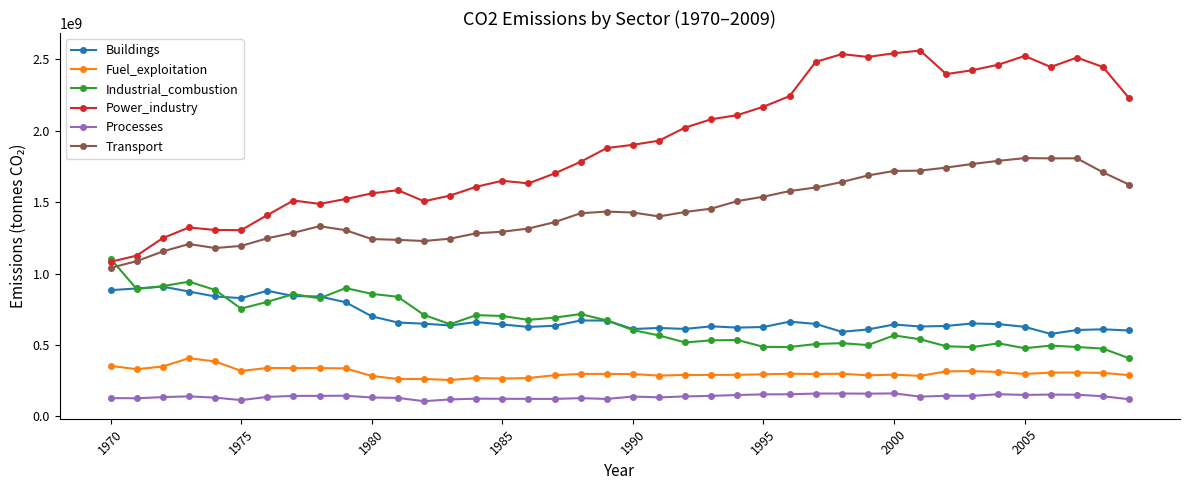

What is the maximum value shown in the chart?

2560424178